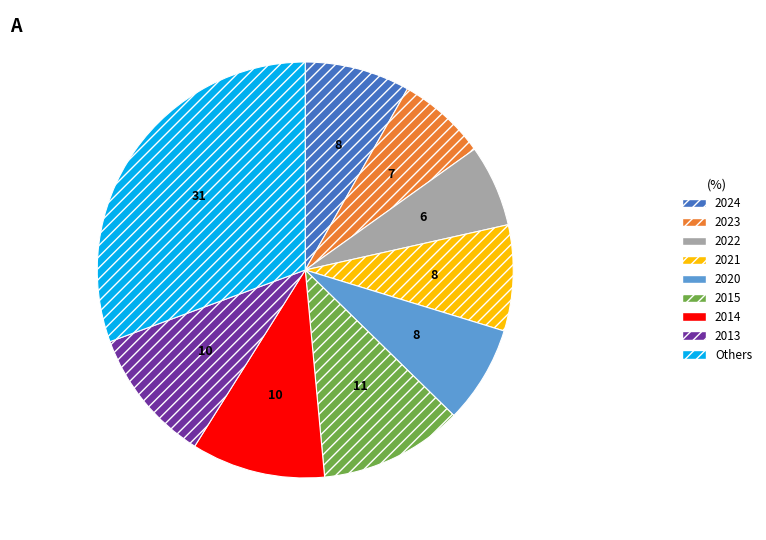

Count the number of slices in the pie.

9